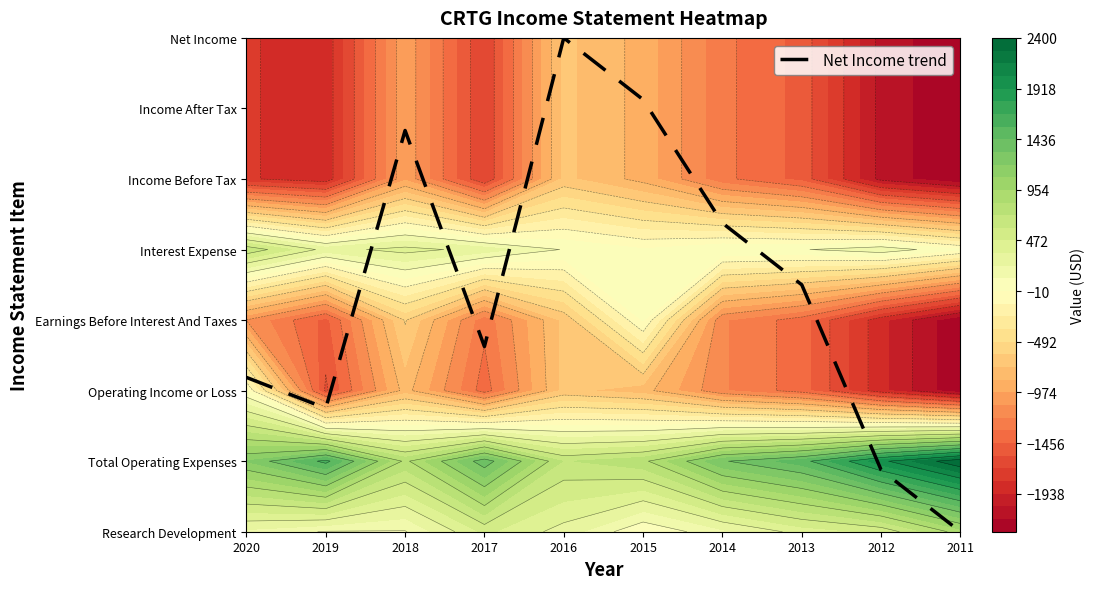

What is the difference between the second highest and minimum values?

6.1